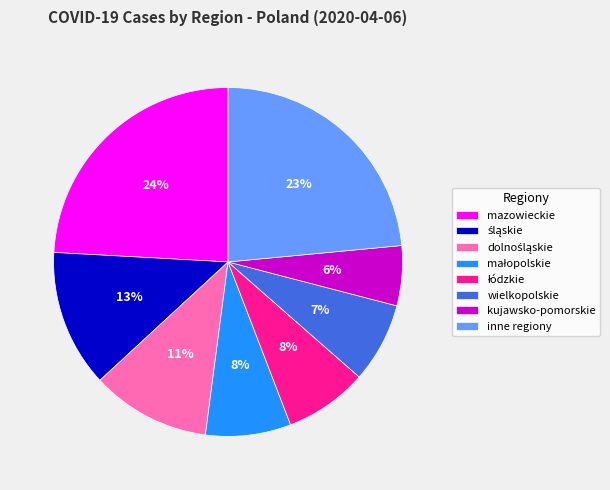

Which category has the biggest portion of the pie?

mazowieckie